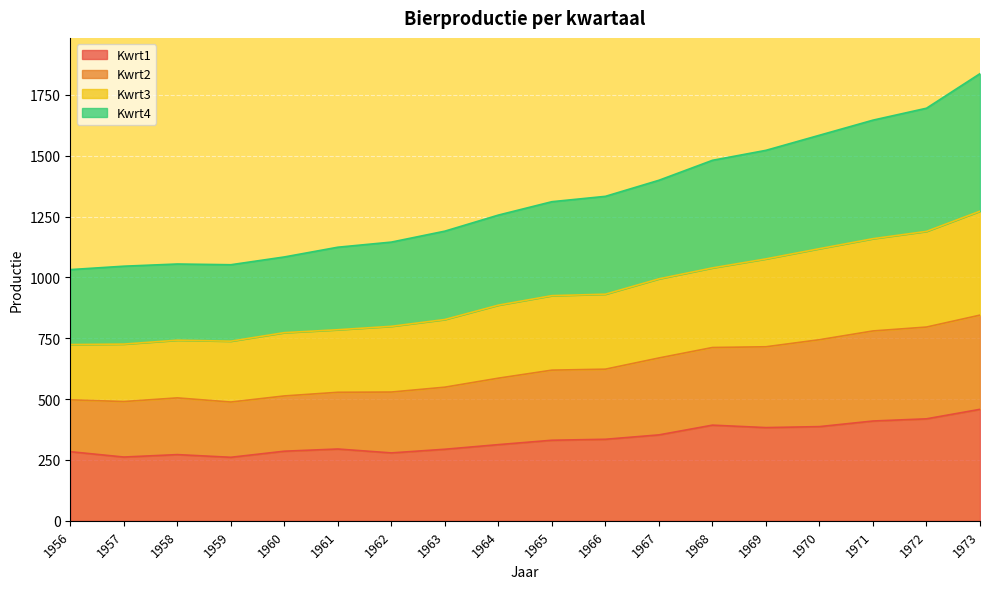

Between 1968 and 1972, which series saw the biggest shift?

Kwrt3